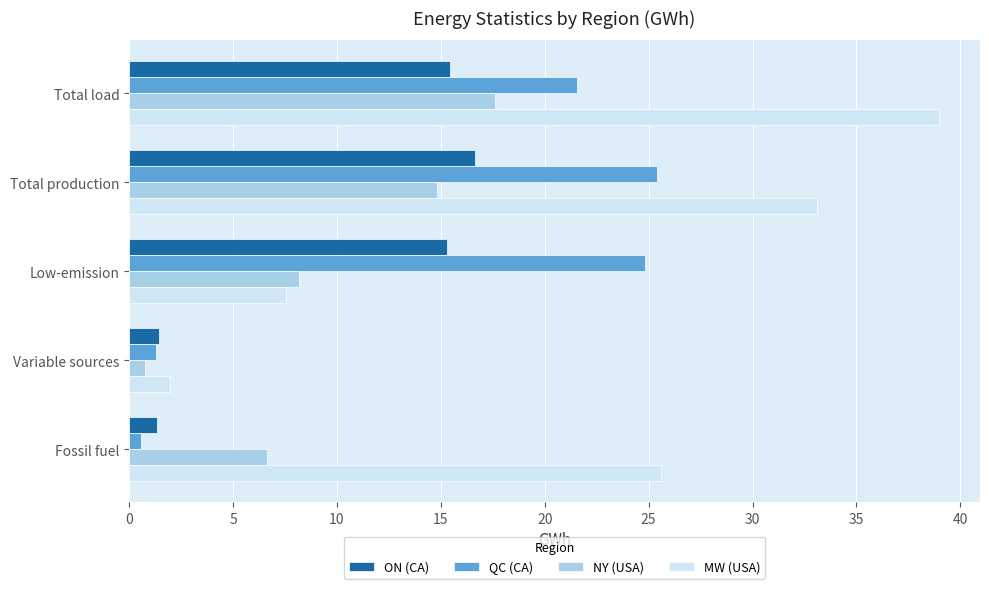

Which series has the largest total across all categories?

MW (USA)